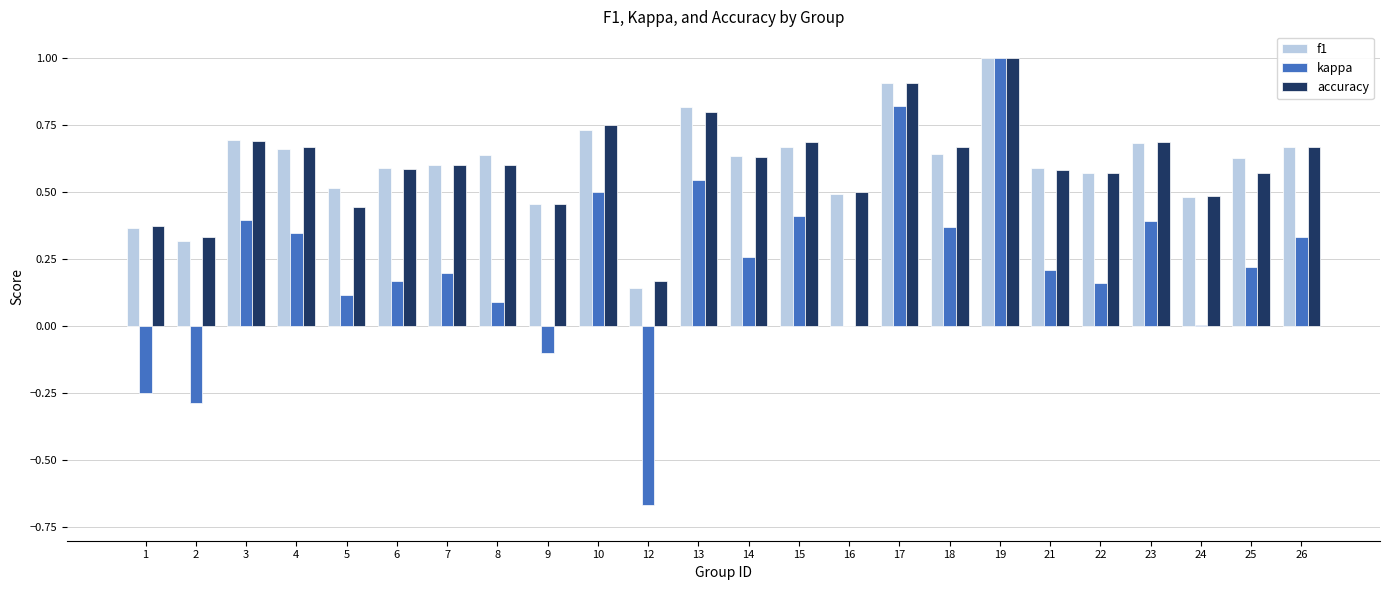

At which label is accuracy closest to 0?

12